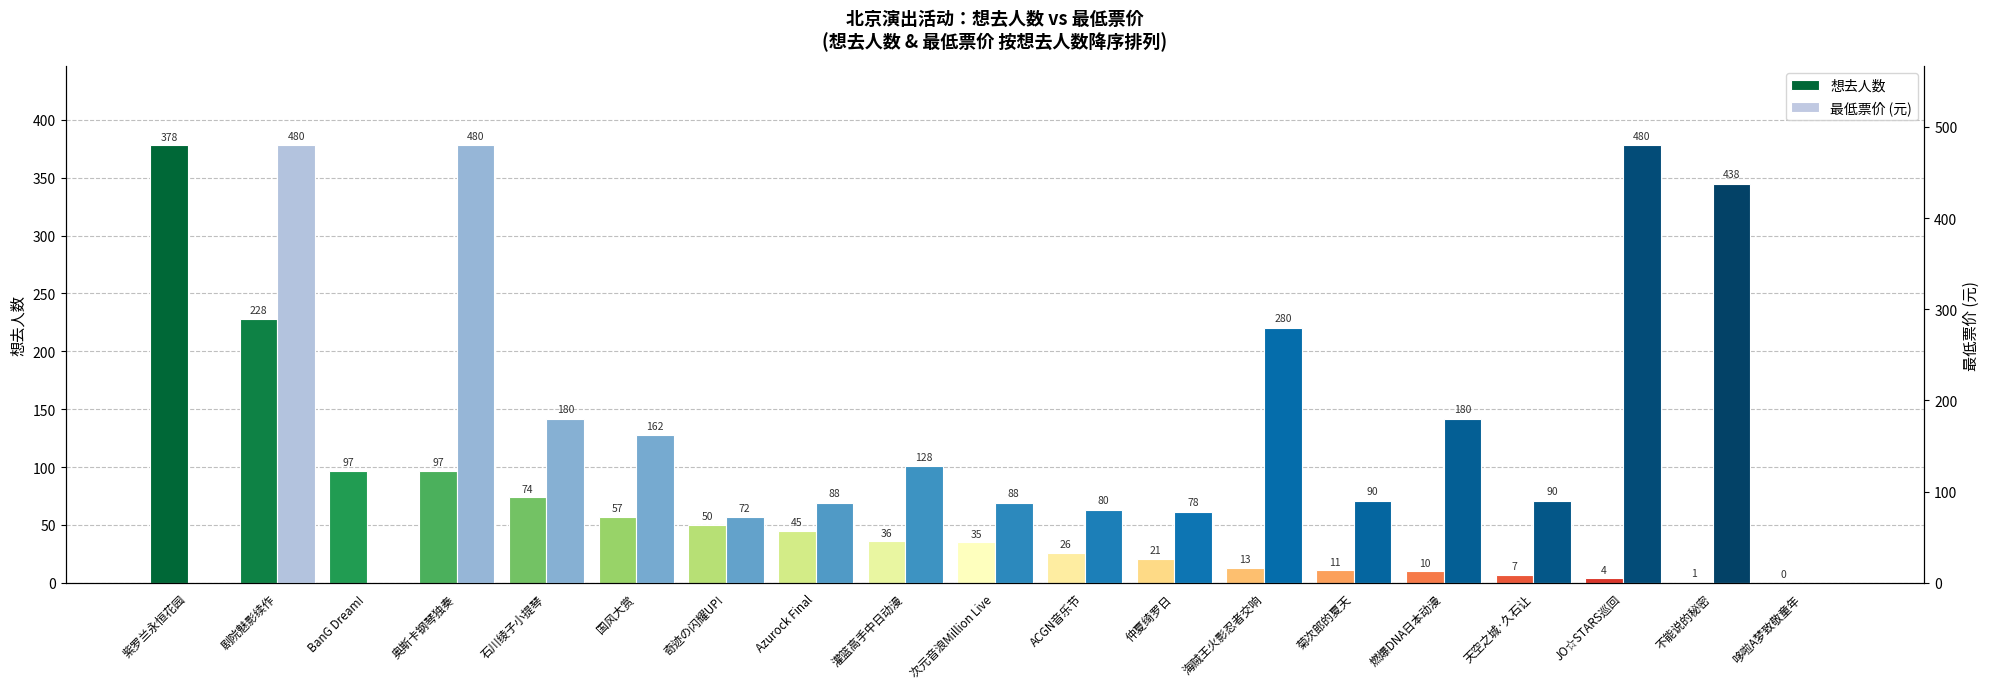

At how many categories does at least one series exceed 205?

6